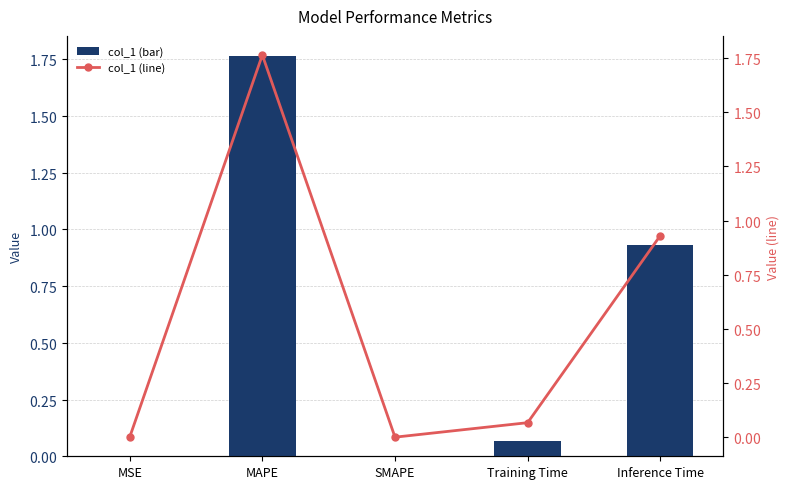

Are the bars grouped side by side (vs. stacked)?

Yes